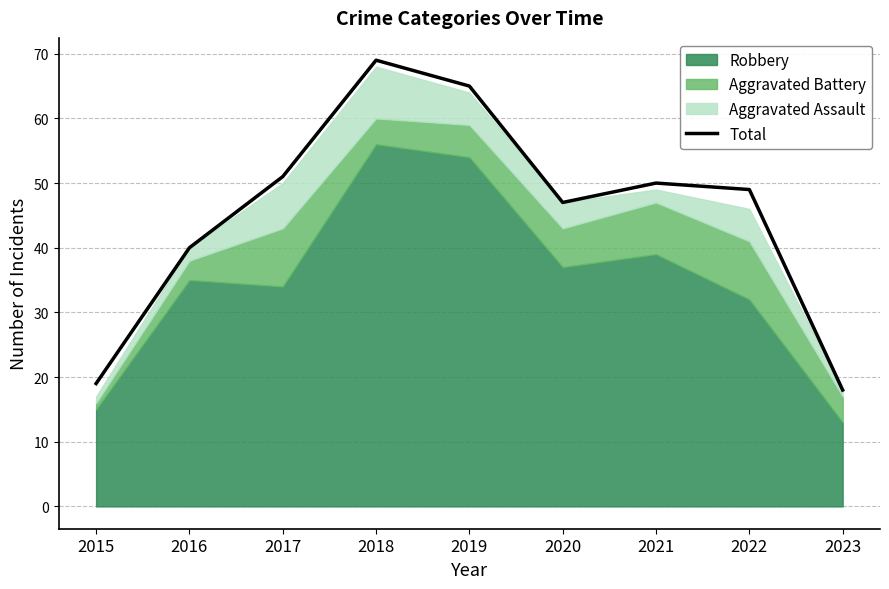

The chart shows a value of 40 at 2016. True or false?

True